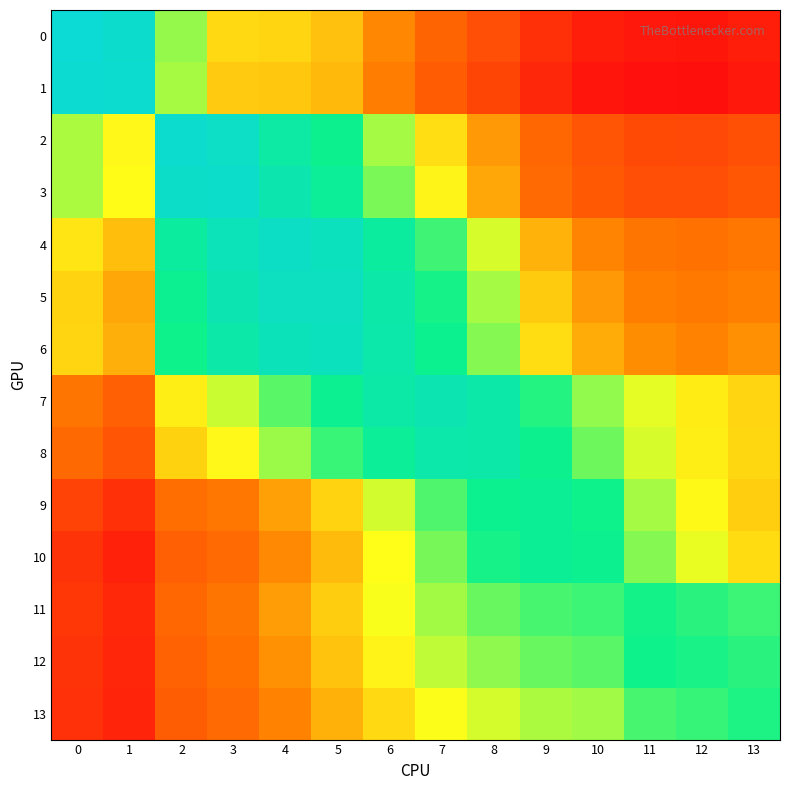

Reading left to right, extract all data points from this chart.

0: 0=1.0	1=1.0	2=0.7	3=0.6	4=0.6	5=0.6	6=0.5	7=0.5	8=0.4	9=0.3	10=0.3	11=0.3	12=0.3	13=0.3
1: 0=1.0	1=1.0	2=0.7	3=0.6	4=0.6	5=0.6	6=0.5	7=0.4	8=0.4	9=0.3	10=0.3	11=0.3	12=0.3	13=0.3
2: 0=0.7	1=0.7	2=1.0	3=1.0	4=0.9	5=0.8	6=0.7	7=0.6	8=0.5	9=0.5	10=0.4	11=0.4	12=0.4	13=0.4
3: 0=0.7	1=0.7	2=1.0	3=1.0	4=0.9	5=0.8	6=0.7	7=0.7	8=0.6	9=0.5	10=0.4	11=0.4	12=0.4	13=0.4
4: 0=0.6	1=0.6	2=0.9	3=0.9	4=1.0	5=0.9	6=0.9	7=0.8	8=0.7	9=0.6	10=0.5	11=0.5	12=0.5	13=0.5
5: 0=0.6	1=0.6	2=0.8	3=0.9	4=0.9	5=0.9	6=0.9	7=0.8	8=0.7	9=0.6	10=0.5	11=0.5	12=0.5	13=0.5
6: 0=0.6	1=0.6	2=0.8	3=0.9	4=0.9	5=0.9	6=0.9	7=0.8	8=0.7	9=0.6	10=0.6	11=0.5	12=0.5	13=0.5
7: 0=0.5	1=0.4	2=0.6	3=0.7	4=0.8	5=0.8	6=0.9	7=0.9	8=0.9	9=0.8	10=0.7	11=0.7	12=0.6	13=0.6
8: 0=0.5	1=0.4	2=0.6	3=0.7	4=0.7	5=0.8	6=0.8	7=0.9	8=0.9	9=0.8	10=0.8	11=0.7	12=0.6	13=0.6
9: 0=0.4	1=0.3	2=0.5	3=0.5	4=0.6	5=0.6	6=0.7	7=0.8	8=0.8	9=0.8	10=0.8	11=0.7	12=0.7	13=0.6
10: 0=0.3	1=0.3	2=0.4	3=0.5	4=0.5	5=0.6	6=0.7	7=0.7	8=0.8	9=0.8	10=0.8	11=0.7	12=0.7	13=0.6
11: 0=0.3	1=0.3	2=0.5	3=0.5	4=0.5	5=0.6	6=0.7	7=0.7	8=0.8	9=0.8	10=0.8	11=0.8	12=0.8	13=0.8
12: 0=0.3	1=0.3	2=0.4	3=0.5	4=0.5	5=0.6	6=0.6	7=0.7	8=0.7	9=0.8	10=0.8	11=0.8	12=0.8	13=0.8
13: 0=0.3	1=0.3	2=0.4	3=0.5	4=0.5	5=0.6	6=0.6	7=0.7	8=0.7	9=0.7	10=0.7	11=0.8	12=0.8	13=0.8